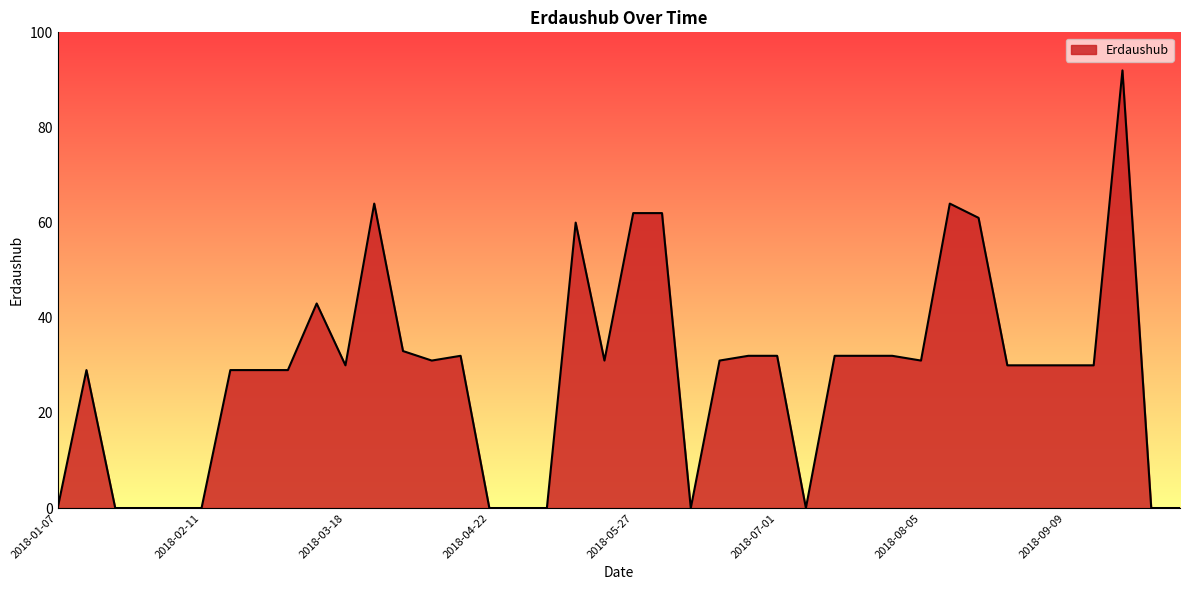

What is the greatest value displayed?

92